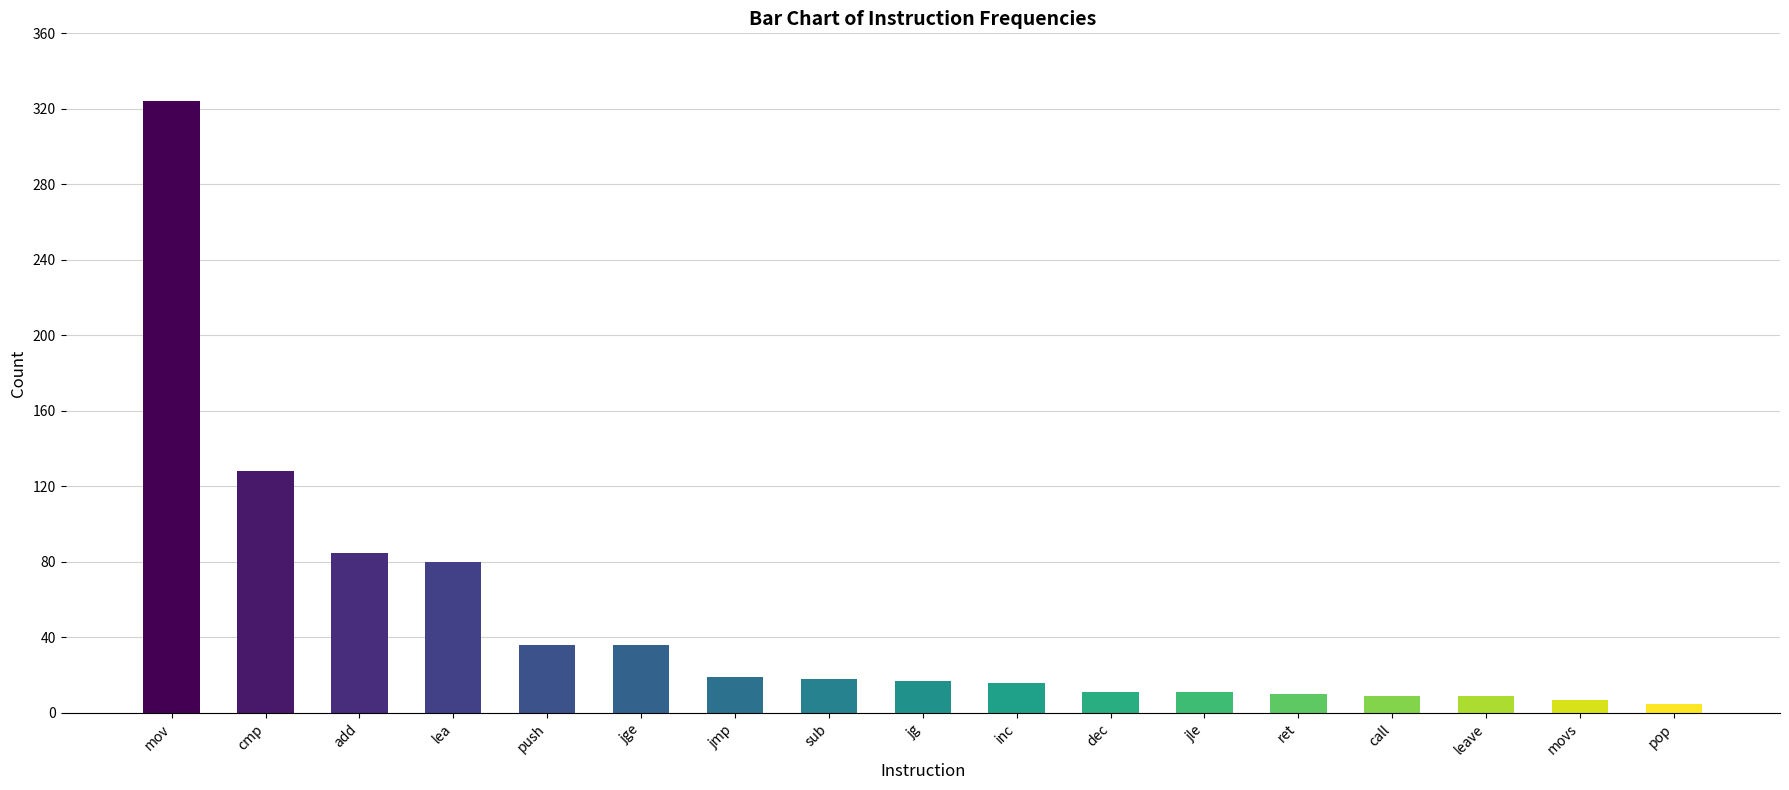

Which label corresponds to the largest value in the chart?

mov